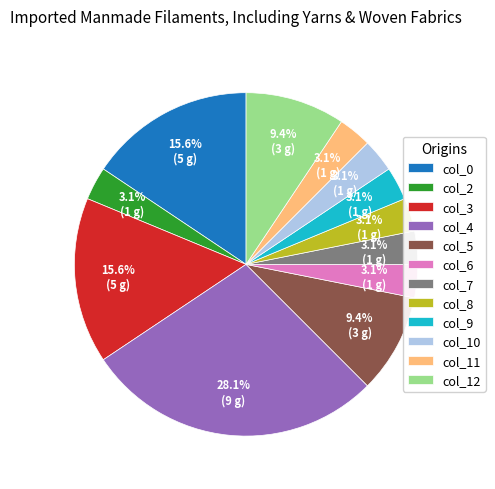

Combined, what portion of the pie is col_12 and col_8?

12.5%